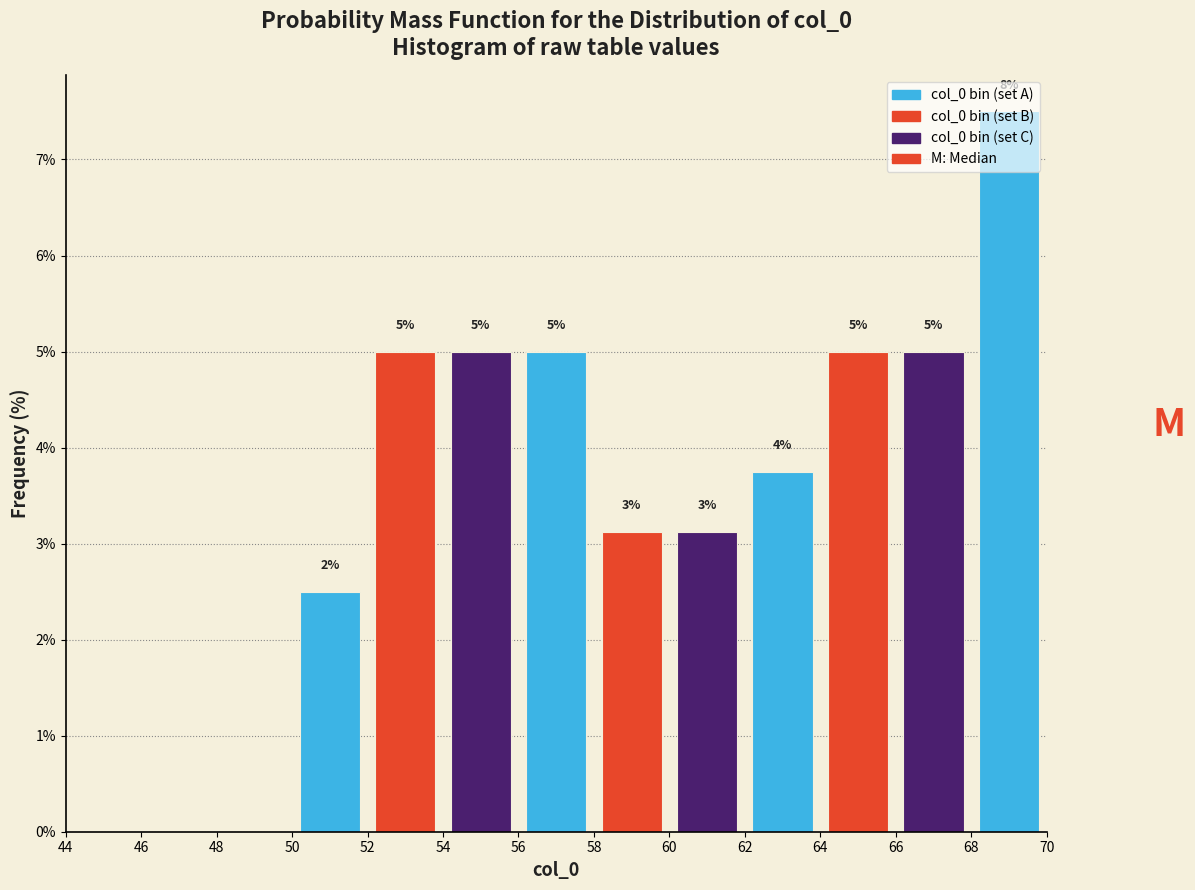

Over which range of the x-axis is the bar tallest?

68 to 70